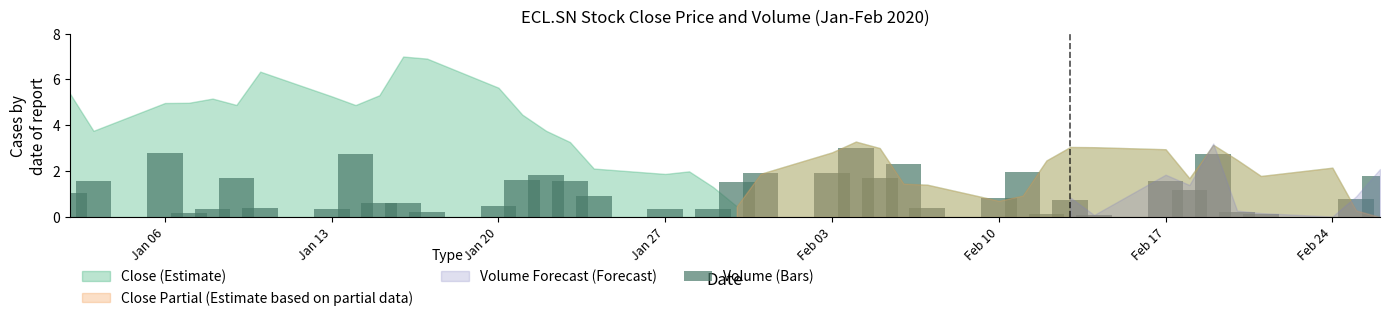

Are the bars horizontal?

No